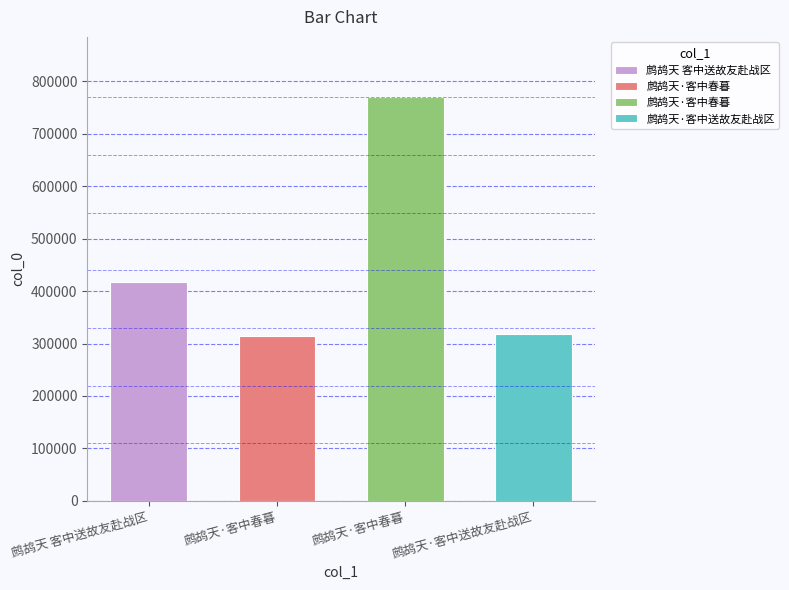

The chart shows a value of 279604 at 鹧鸪天 客中送故友赴战区. True or false?

False